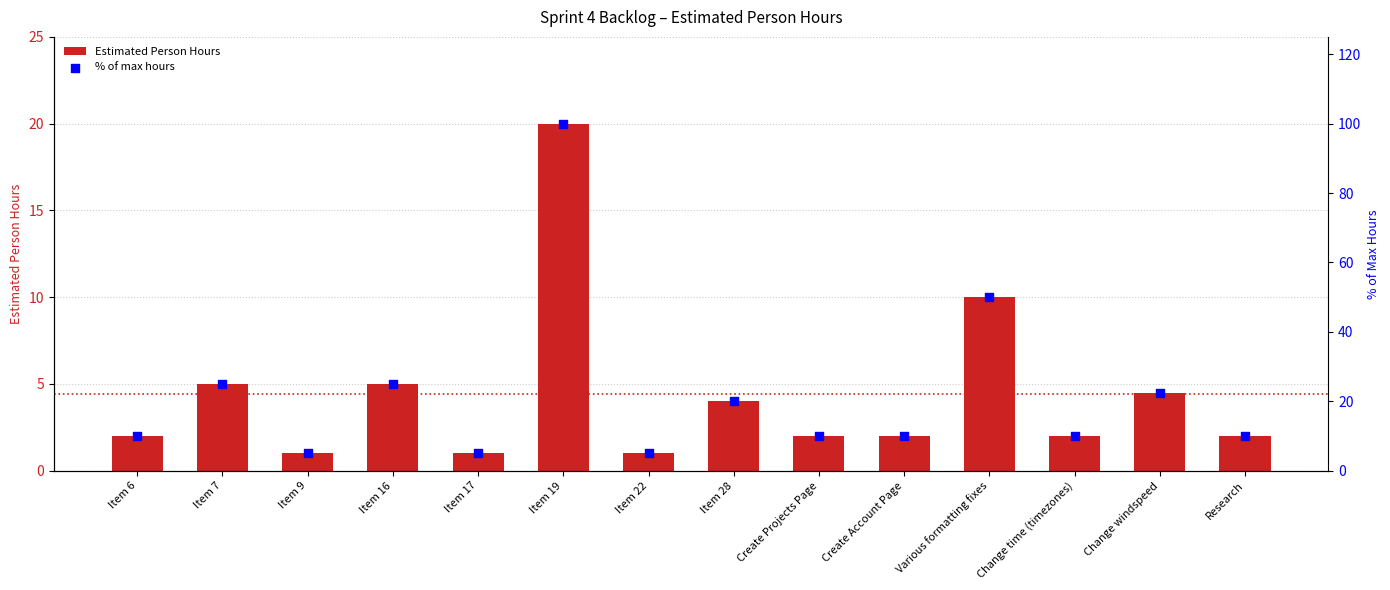

At how many categories does at least one series exceed 5?

11